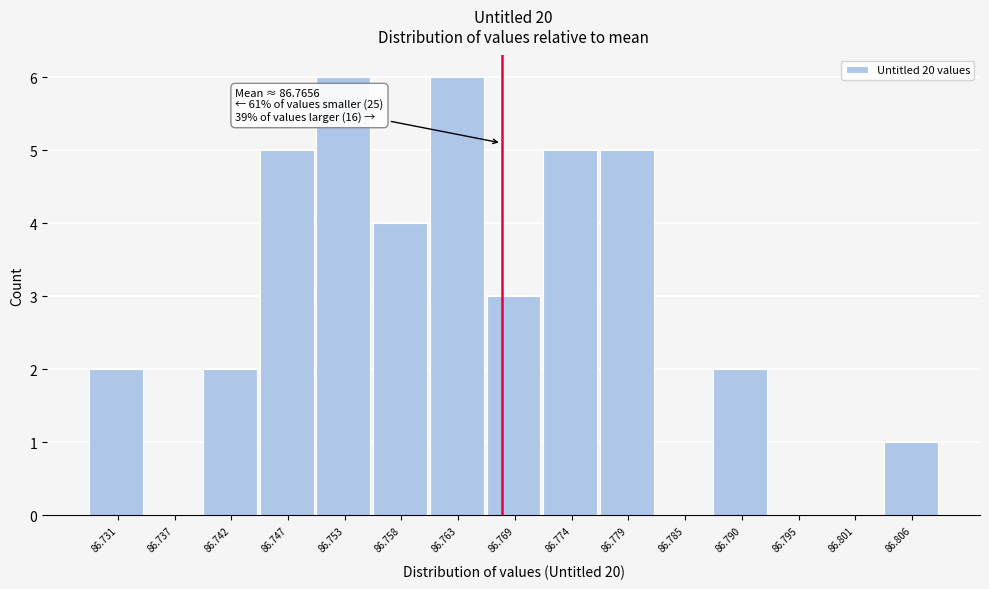

Reading left to right, list all the values displayed in this chart.

86.731=2	86.737=0	86.742=2	86.747=5	86.753=6	86.758=4	86.763=6	86.769=3	86.774=5	86.779=5	86.785=0	86.790=2	86.795=0	86.801=0	86.806=1